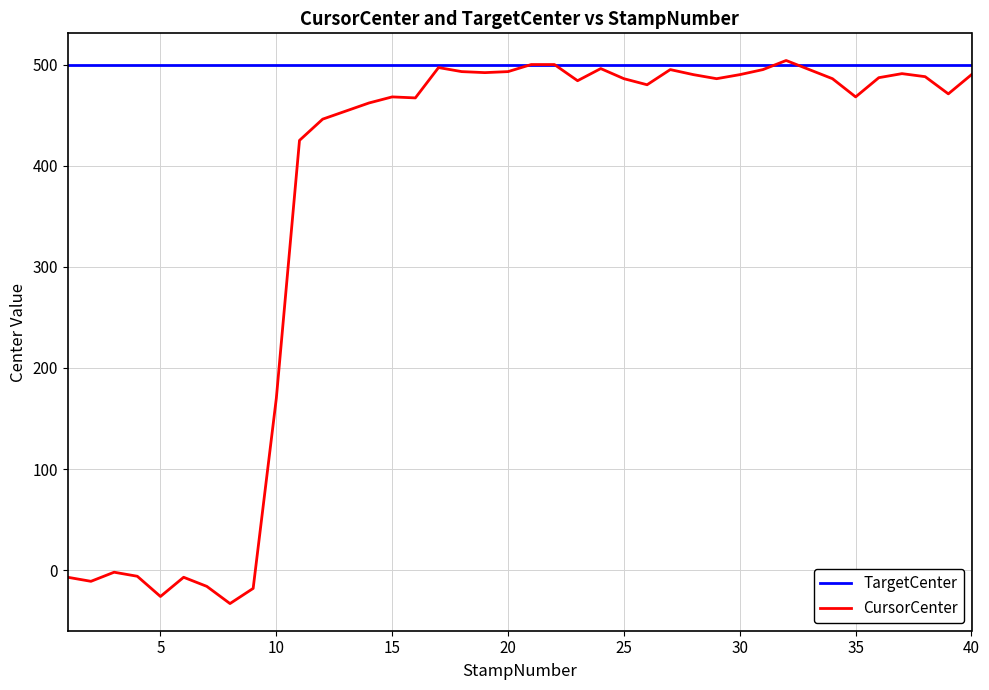

Which series has the widest spread of values?

CursorCenter